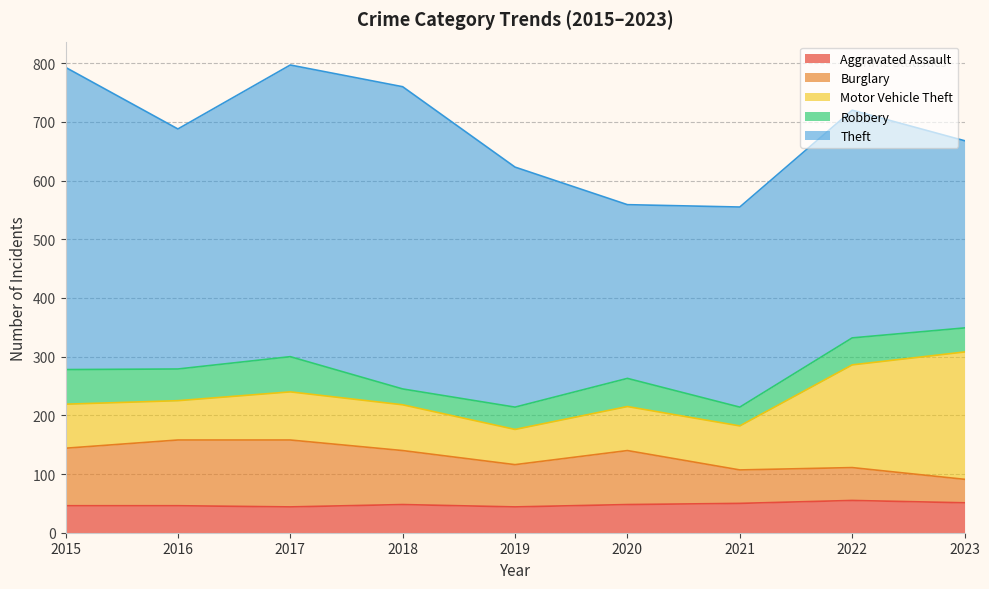

The value of Burglary at 2017 is 201. True or false?

False